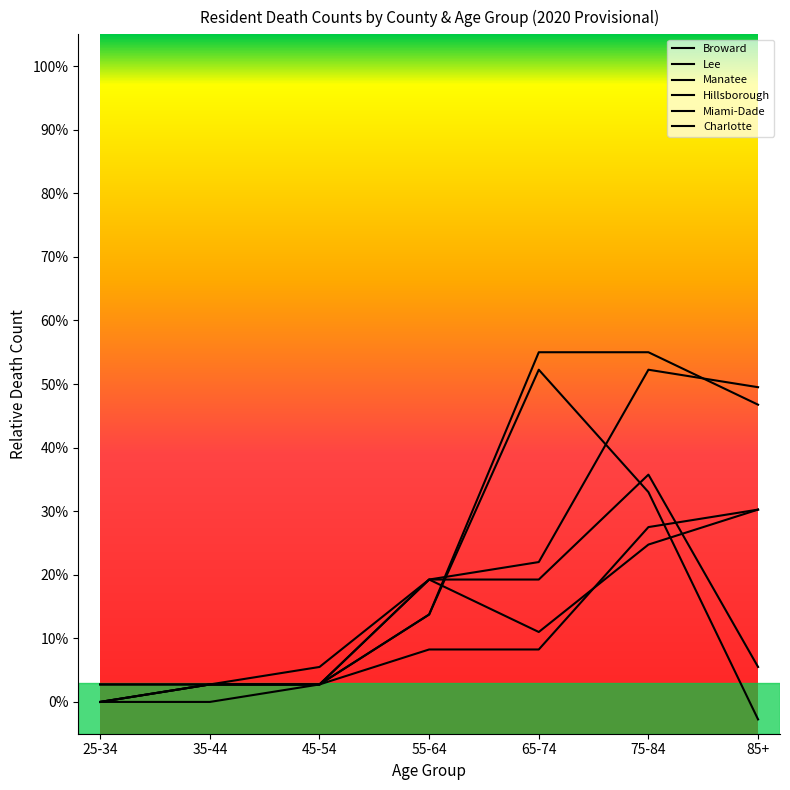

List the series in order of their peak value, highest first.

Broward, Lee, Manatee, Hillsborough, Miami-Dade, Charlotte